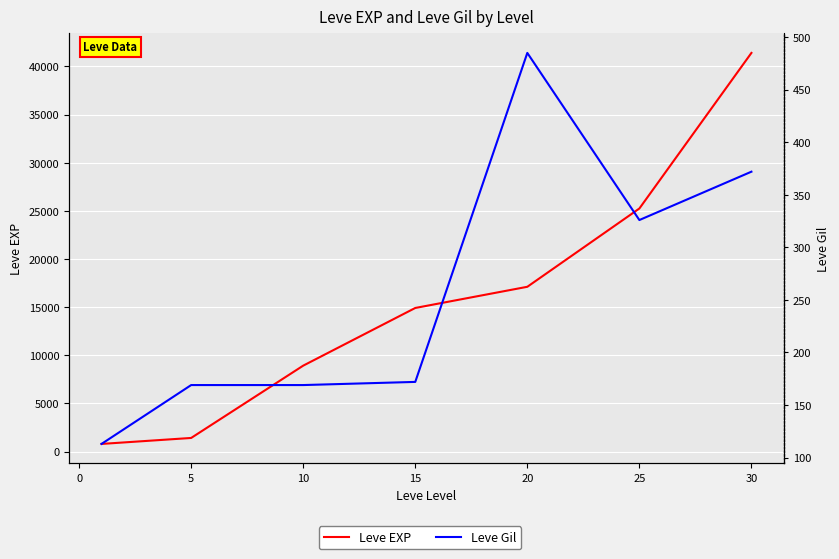

Reading left to right, list all the values displayed in this chart.

Leve EXP: 800	1420	8930	14920	17120	25250	41410
Leve Gil: 113	169	169	172	485	326	372